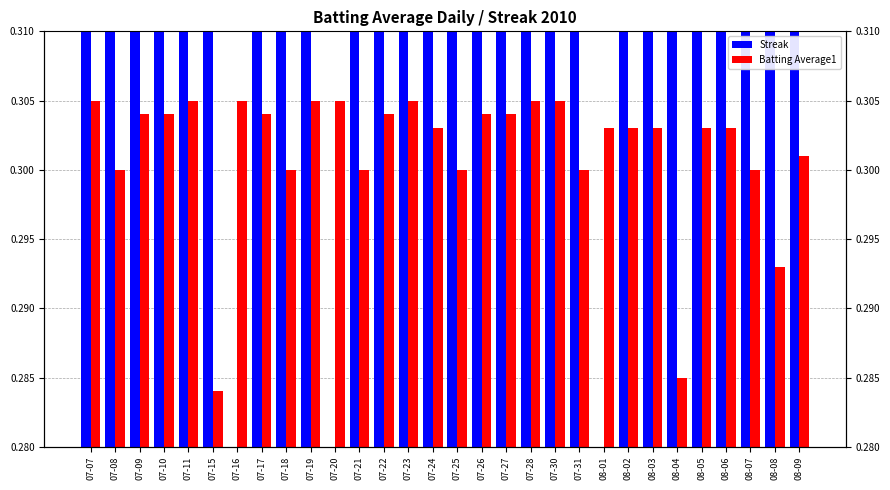

Which series has the largest range (max minus min)?

Streak